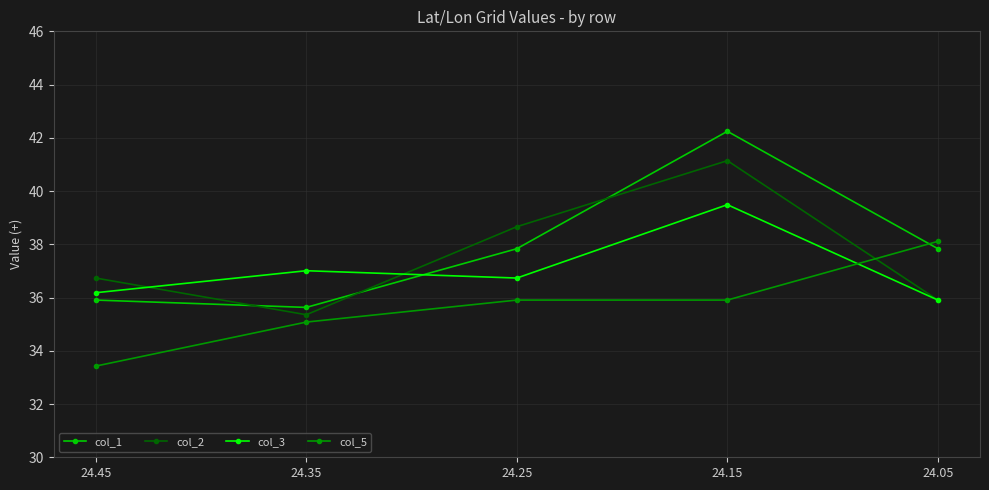

List the labels in order of col_2 value, smallest first.

24.35, 24.05, 24.45, 24.25, 24.15